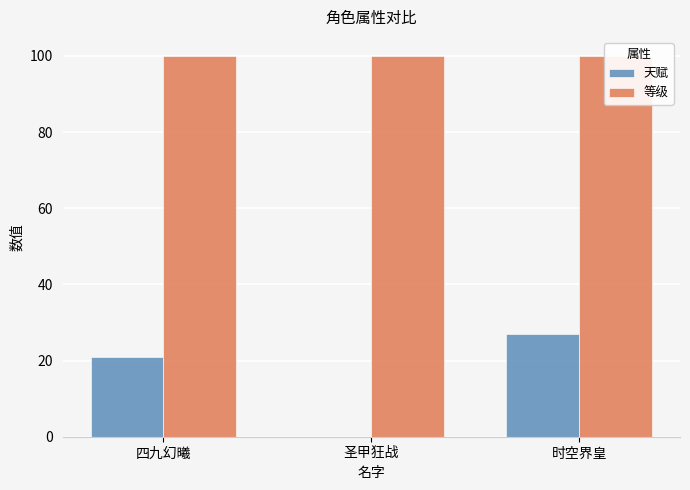

What is the difference between the highest and lowest values at 时空界皇?

73